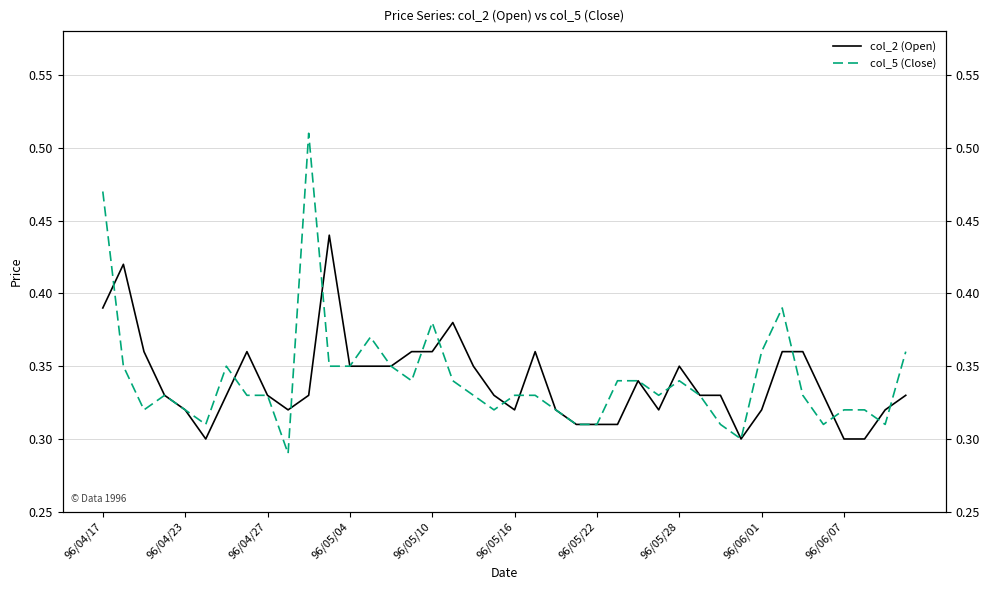

What is the value of the col_5 (Close) point at the 9th from the left?

0.3